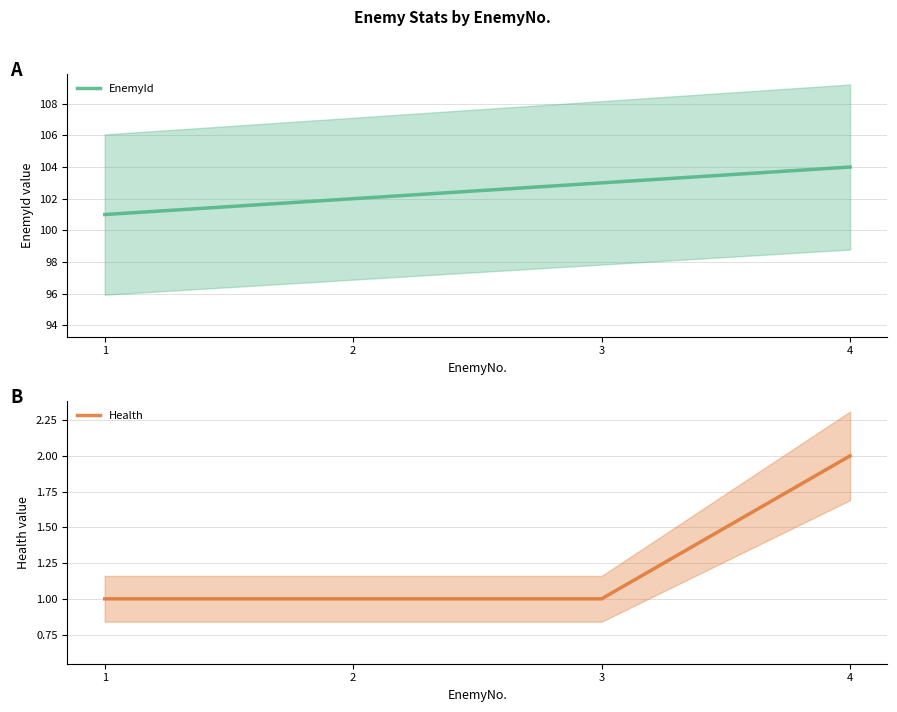

True or false: Health and EnemyId intersect in this chart.

False